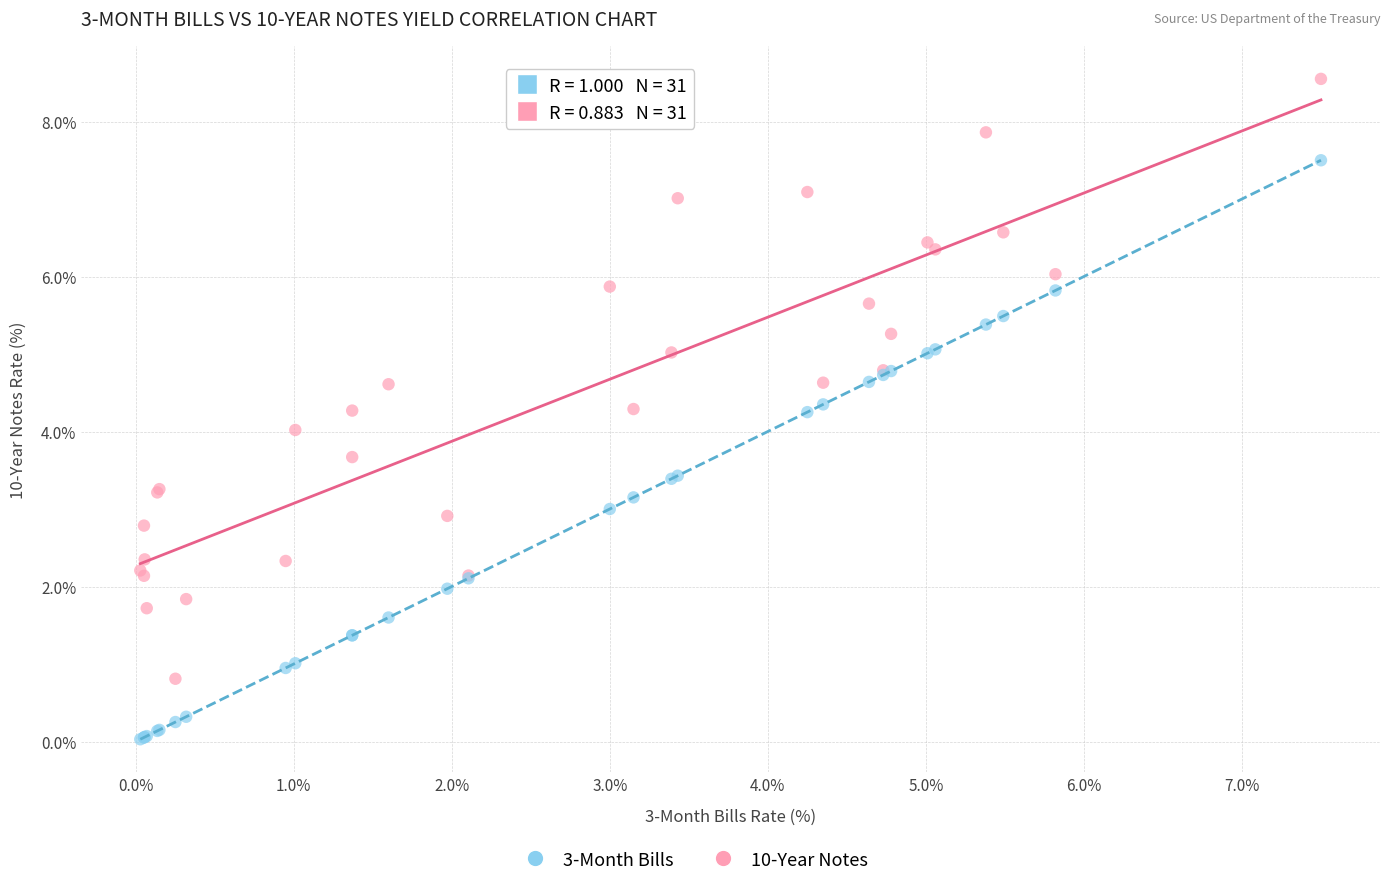

Which series has the largest Y range (max minus min)?

10-Year Notes